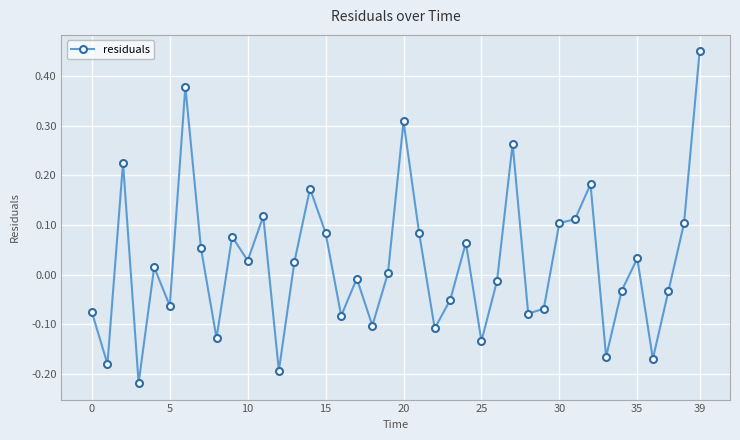

What is the difference between the maximum and minimum values?

0.7